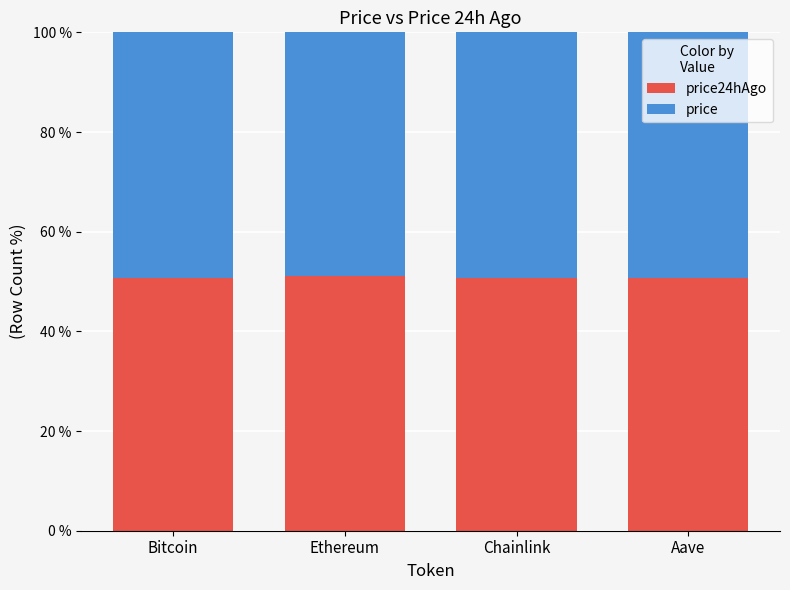

What is the average value of the price series?

49.1